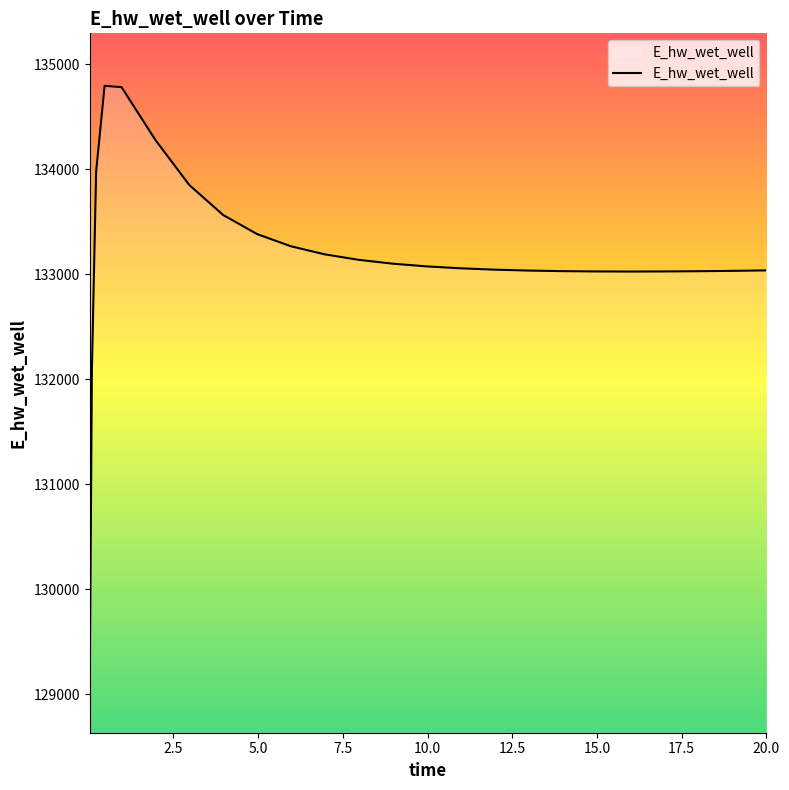

What is the smallest value displayed?

129132.9